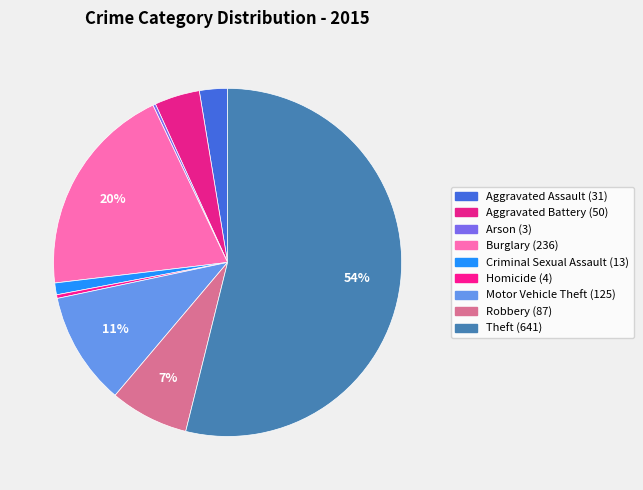

Does any single category account for the majority?

Yes